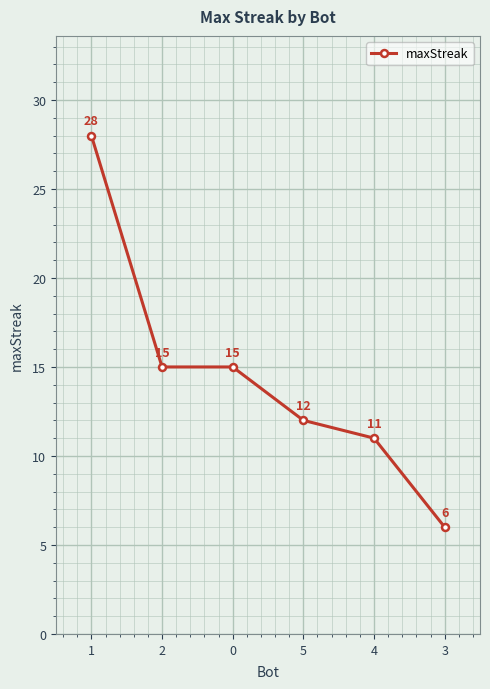

The chart shows a value of 19 at 5. True or false?

False